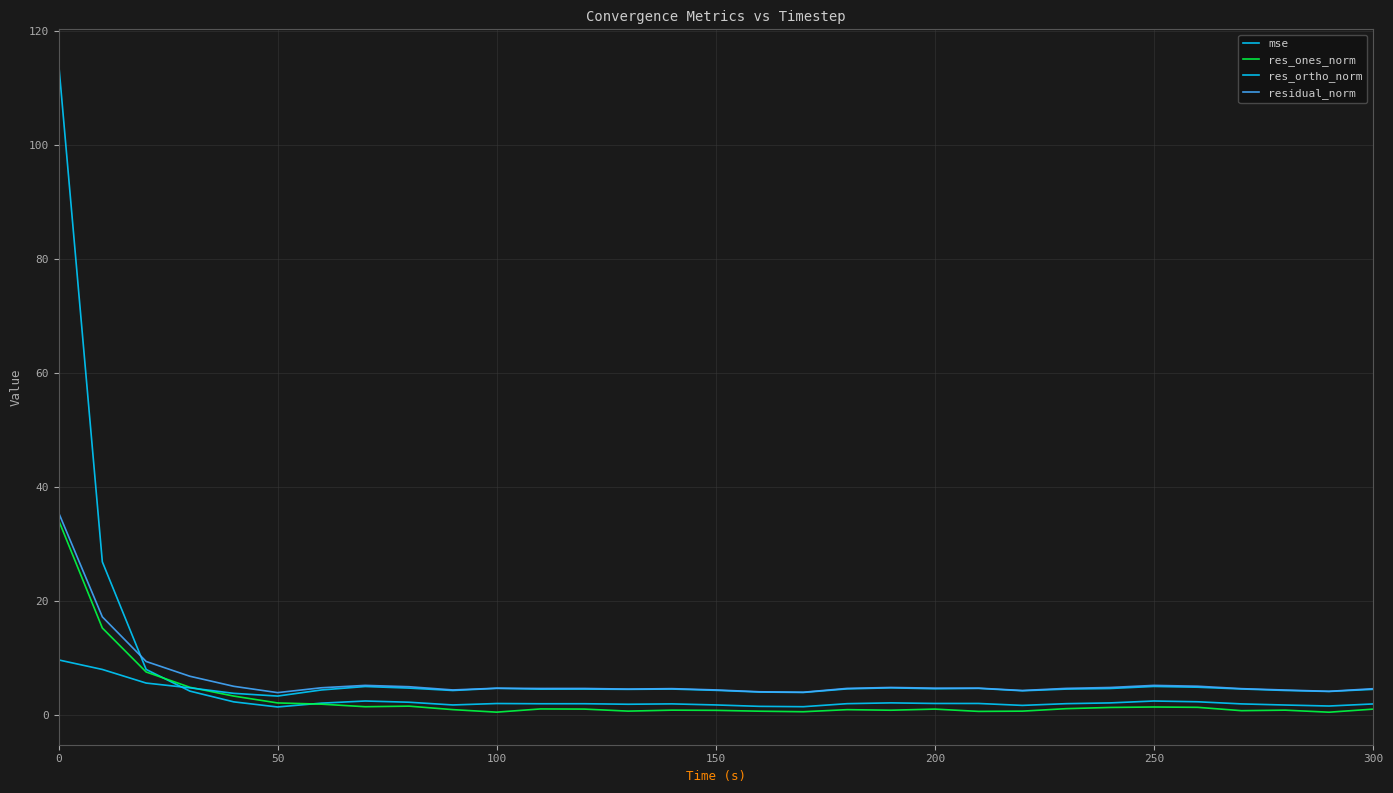

How many intersections are there between residual_norm and mse?

1